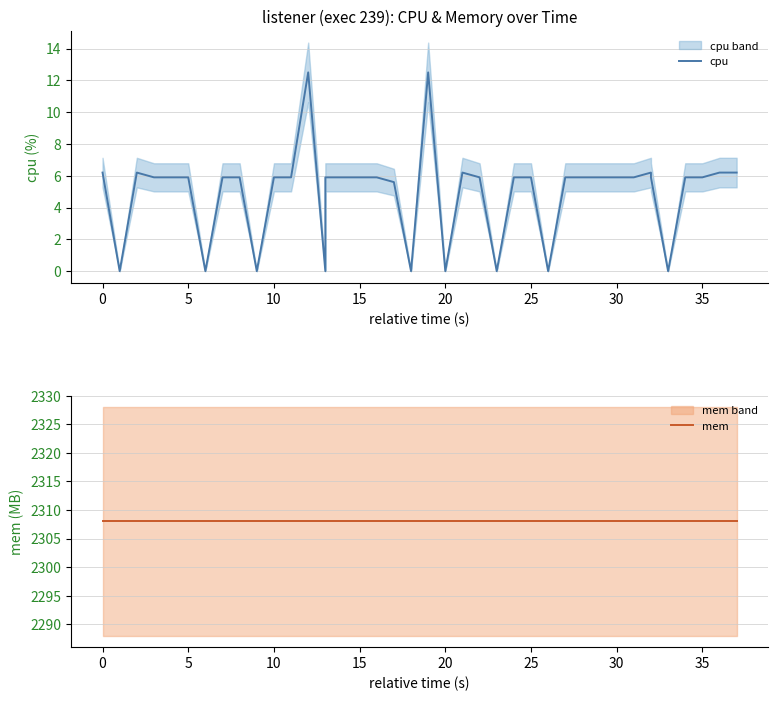

How many lines are shown in the chart?

2